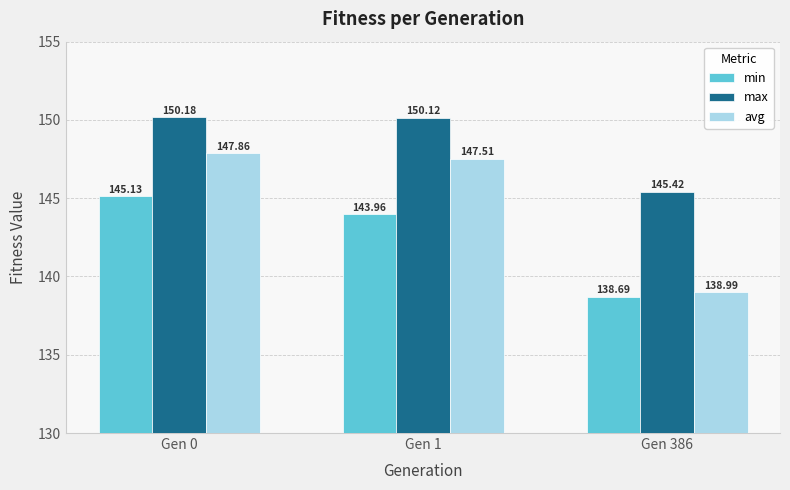

Reading left to right, what are all the values shown in this chart?

min: 145.1	144.0	138.7
max: 150.2	150.1	145.4
avg: 147.9	147.5	139.0